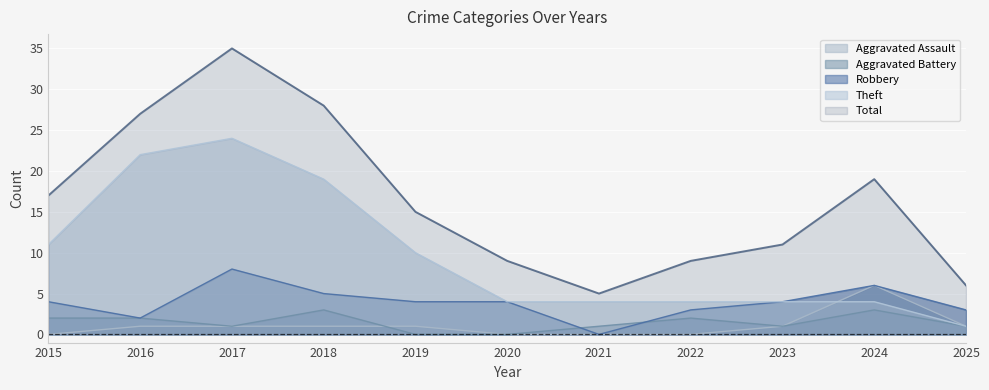

Read the Aggravated Battery value at 2016.

2